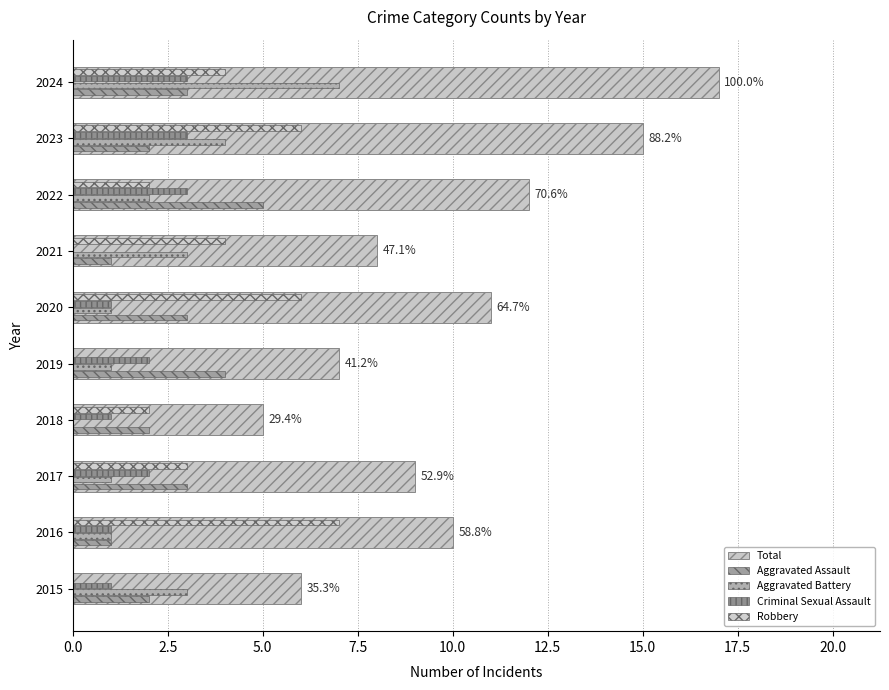

Count the number of data series in this chart.

5